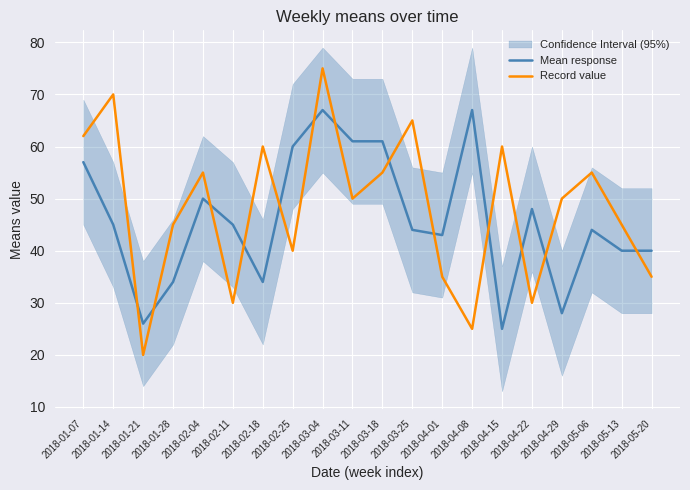

What position from the right is 2018-05-06?

3